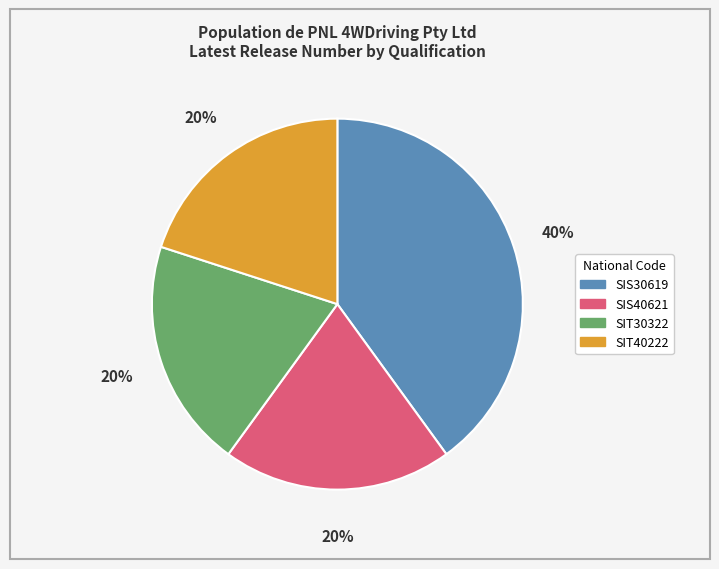

Between SIS30619 and SIT30322, which is larger?

SIS30619